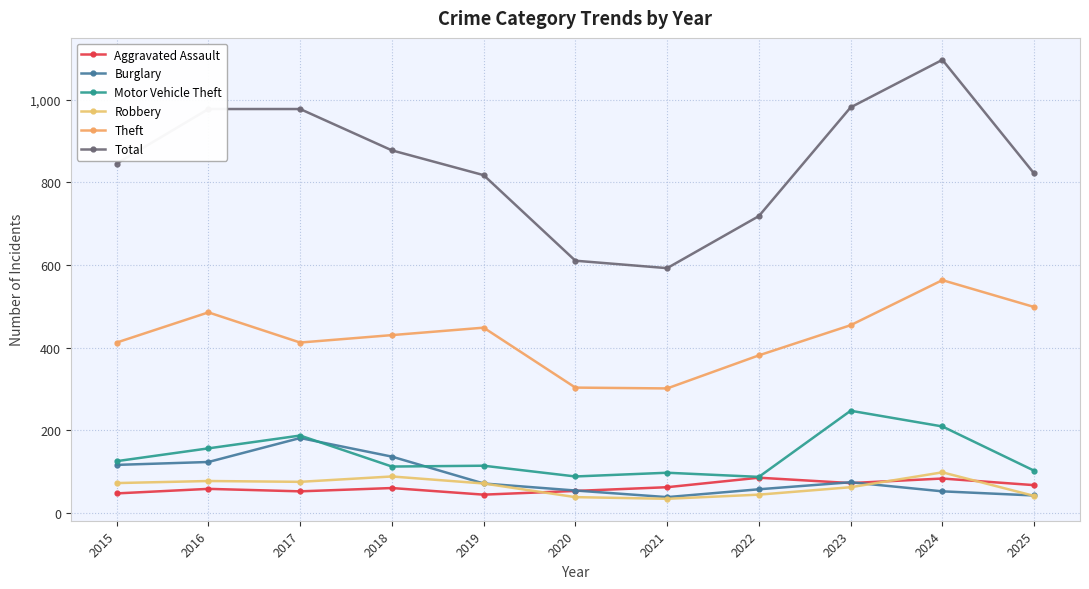

What is the value of the Motor Vehicle Theft point at the 9th from the left?

247